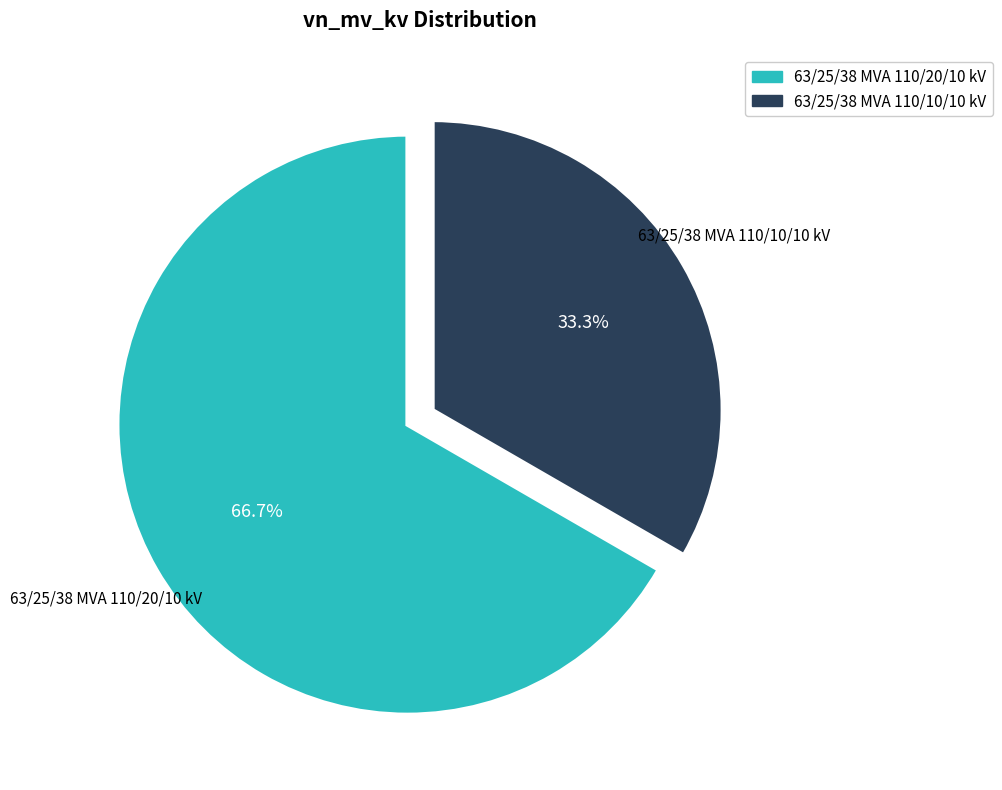

What is the majority slice?

63/25/38 MVA 110/20/10 kV